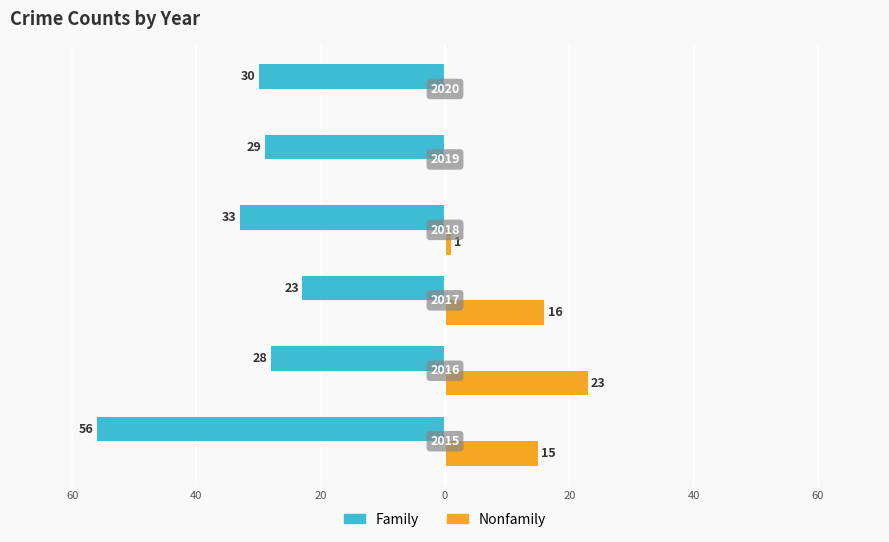

What are all the series names shown in the legend?

Family, Nonfamily